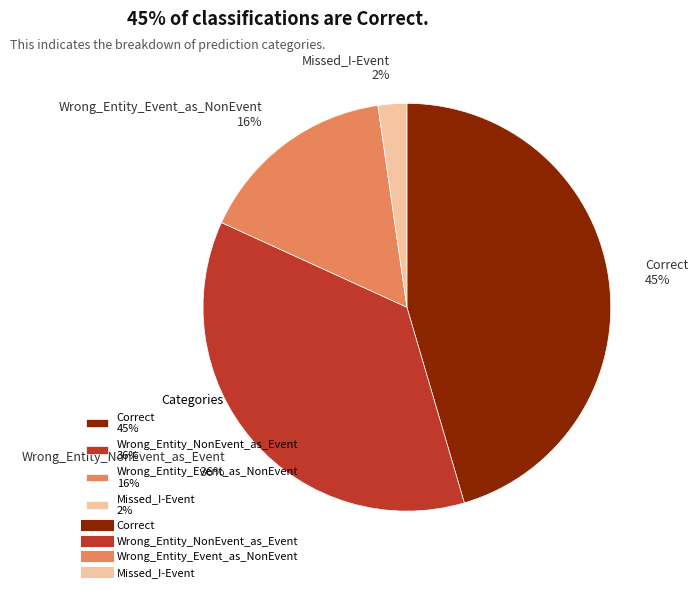

Is there a majority slice in this chart?

No